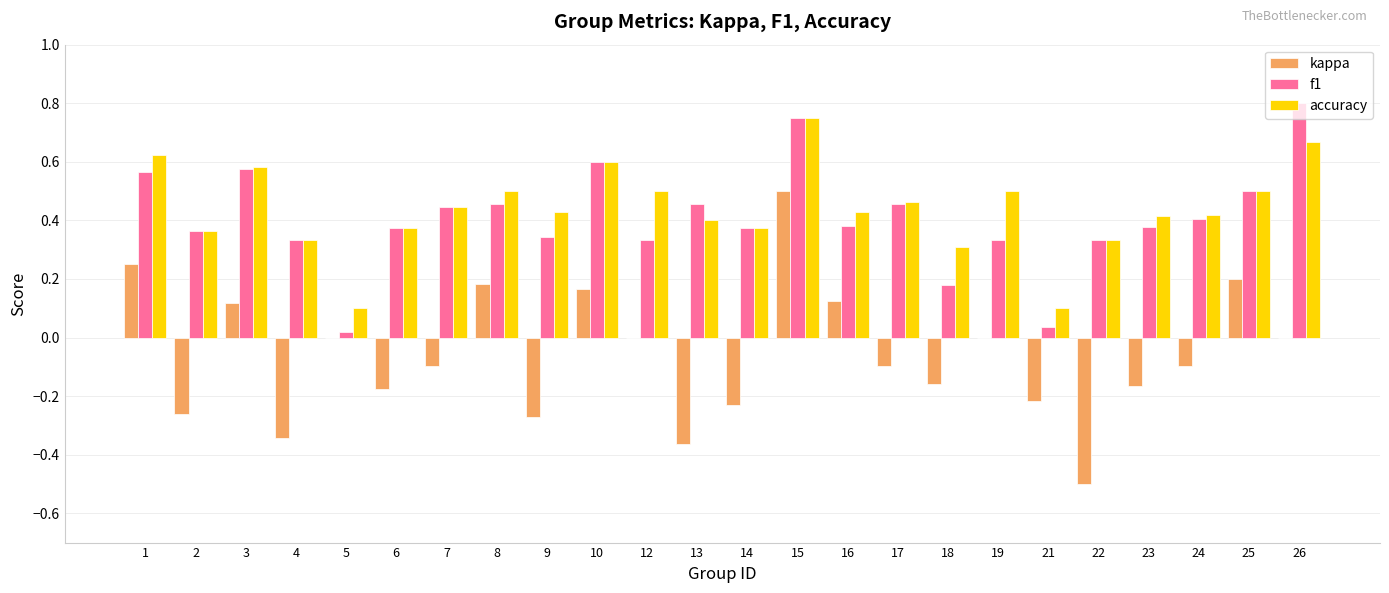

The value of f1 at 6 is 0.4. True or false?

True